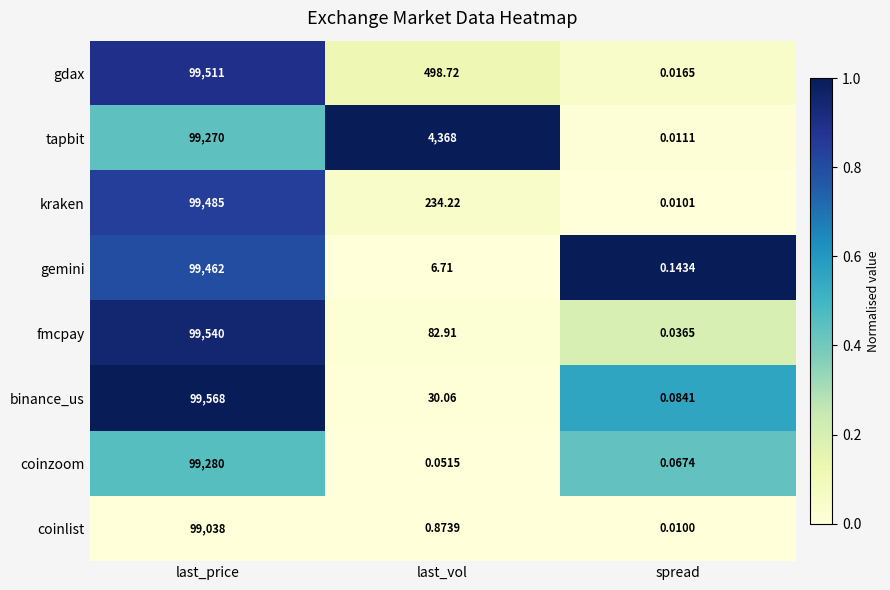

At last_price, list the series in order from largest to smallest.

binance_us, fmcpay, gdax, kraken, gemini, coinzoom, tapbit, coinlist